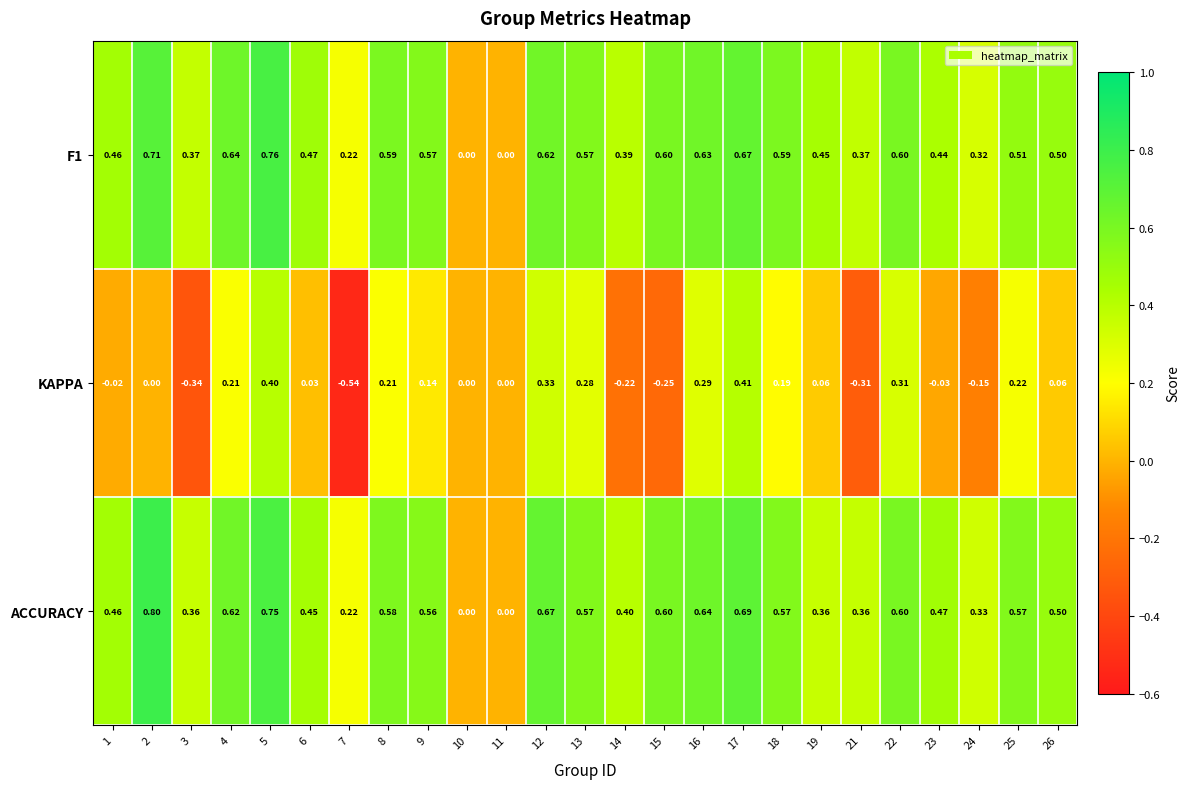

How many data points in F1 are above 0?

23